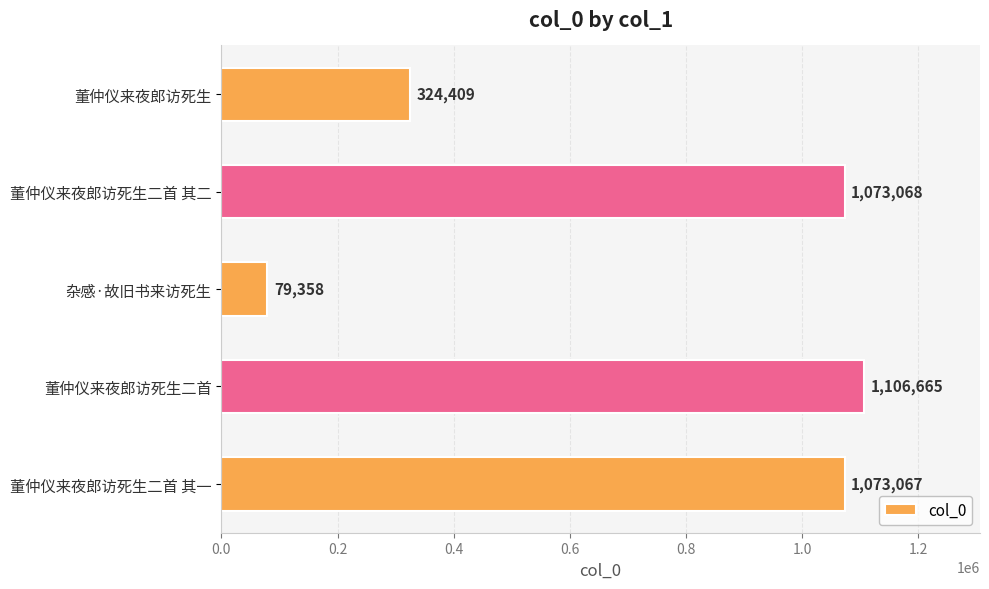

What is the difference between the maximum and second lowest values?

782256